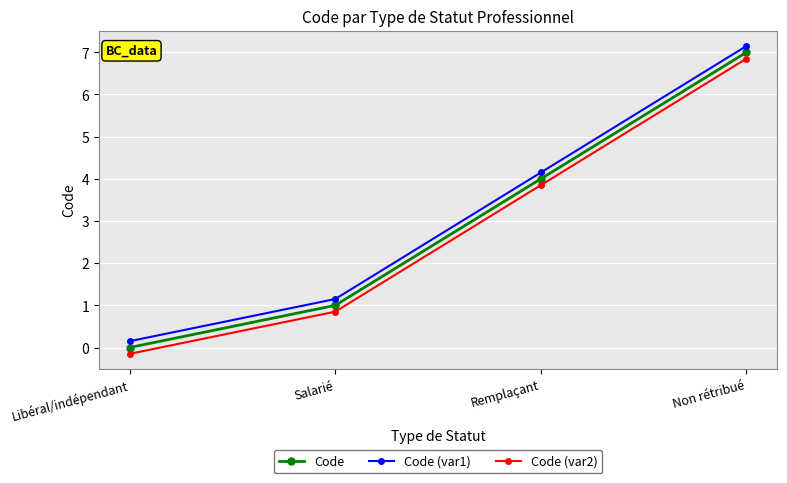

Which category has the highest value in the Code (var1) series?

Non rétribué